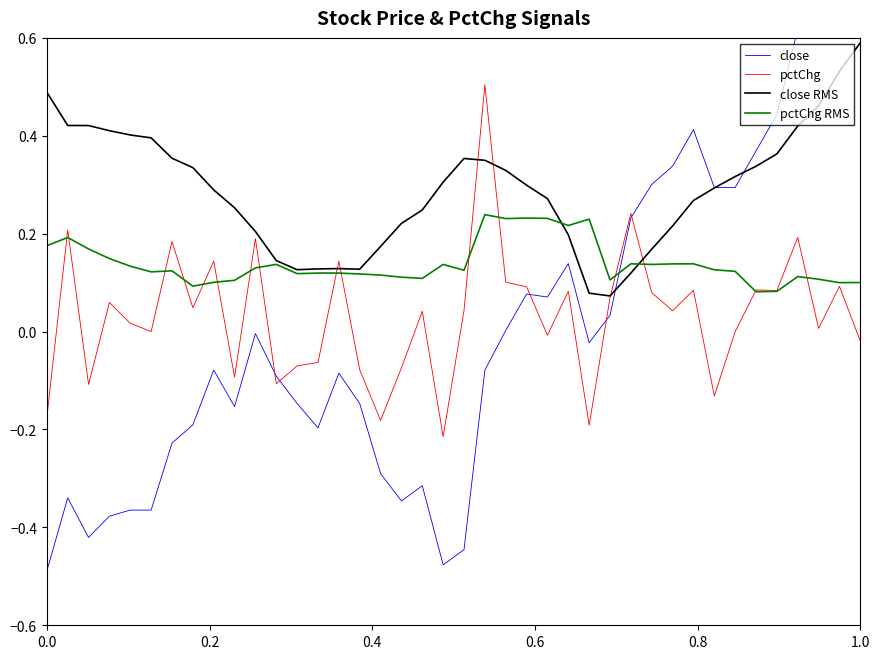

True or false: pctChg RMS has a value of 0.1 at 1.0.

True